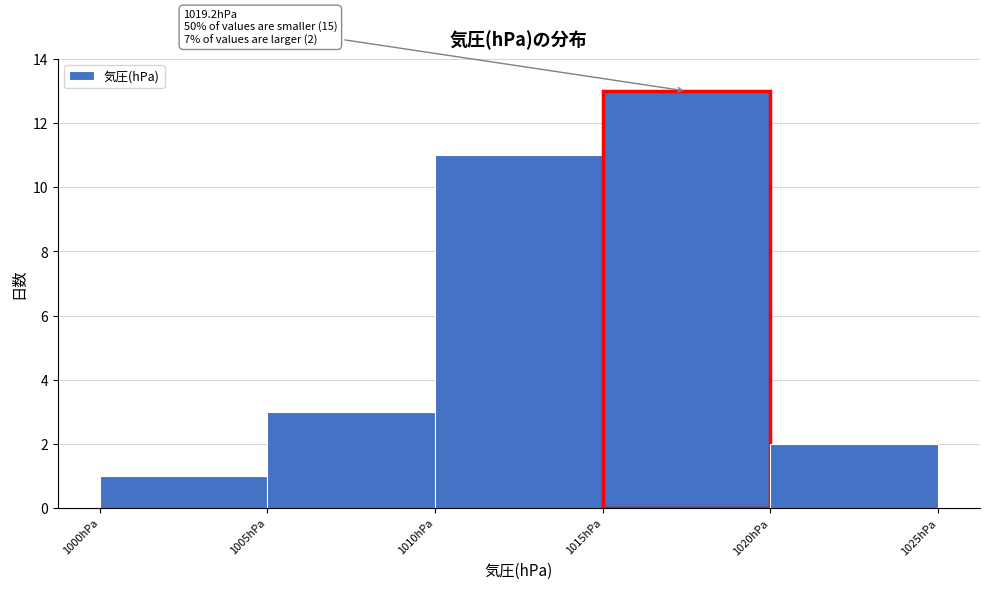

Over which range of the x-axis is the bar tallest?

1015 to 1020